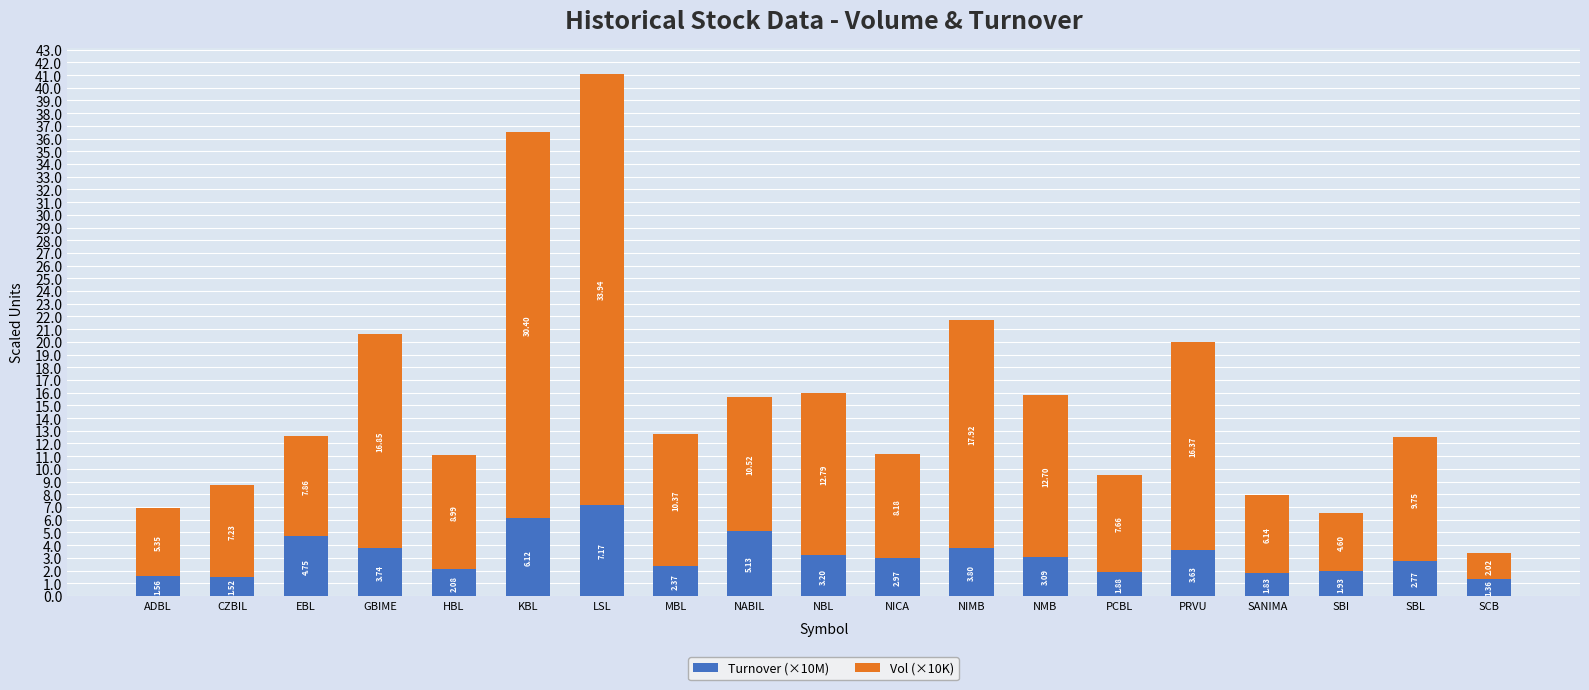

Which category has the lowest value in the Turnover (×10M) series?

SCB